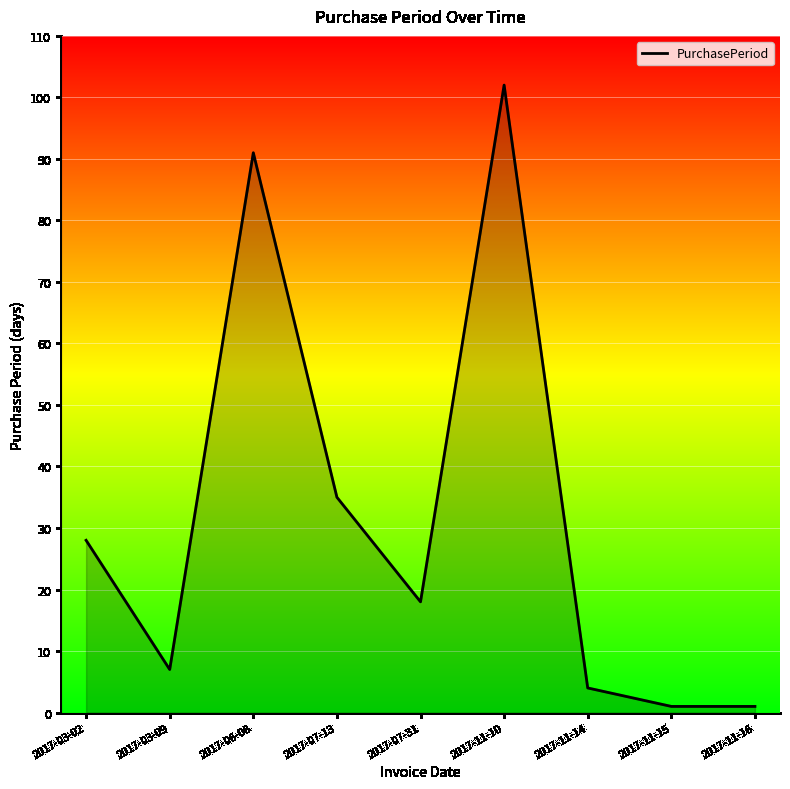

Reading left to right, what are all the values shown in this chart?

2017-03-02=28	2017-03-09=7	2017-06-08=91	2017-07-13=35	2017-07-31=18	2017-11-10=102	2017-11-14=4	2017-11-15=1	2017-11-16=1